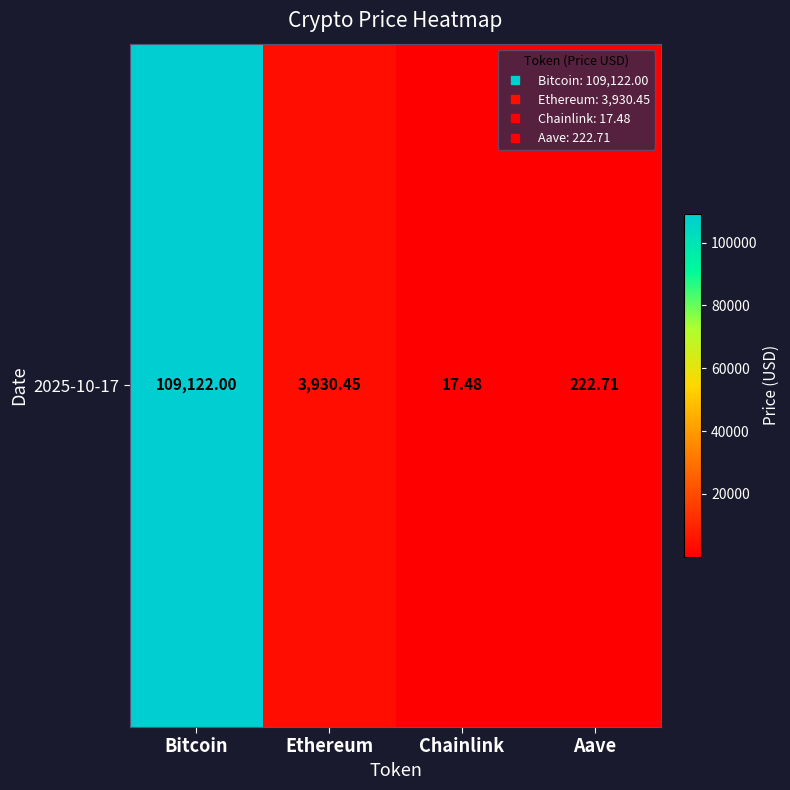

What is the average value?

28323.2